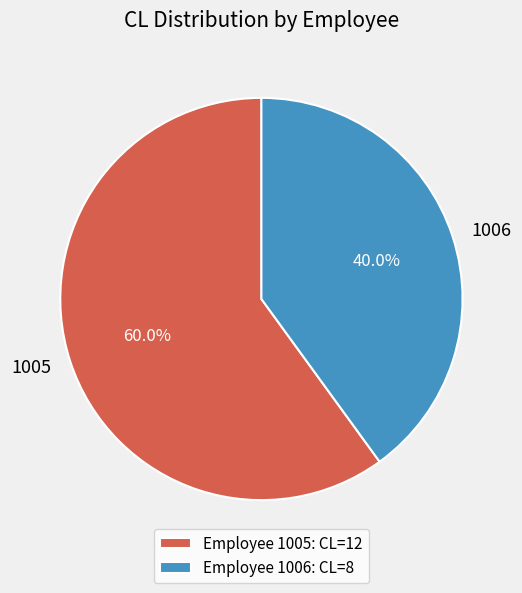

Does 1005 represent more than half of the total?

Yes